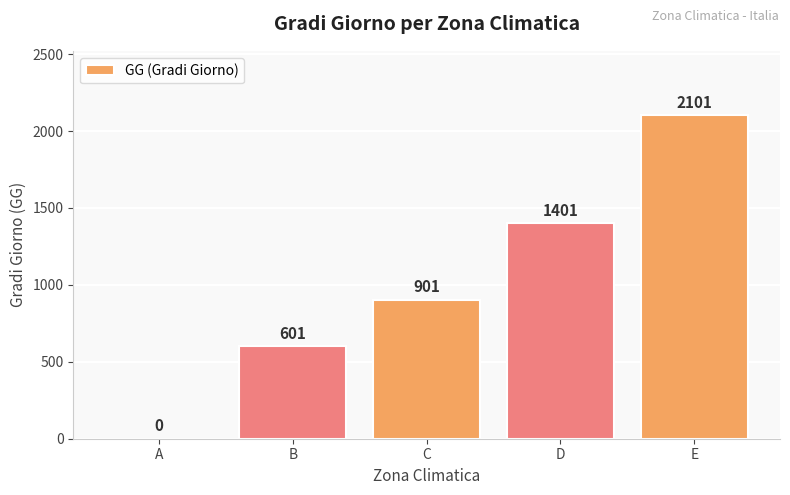

What is the greatest value displayed?

2101